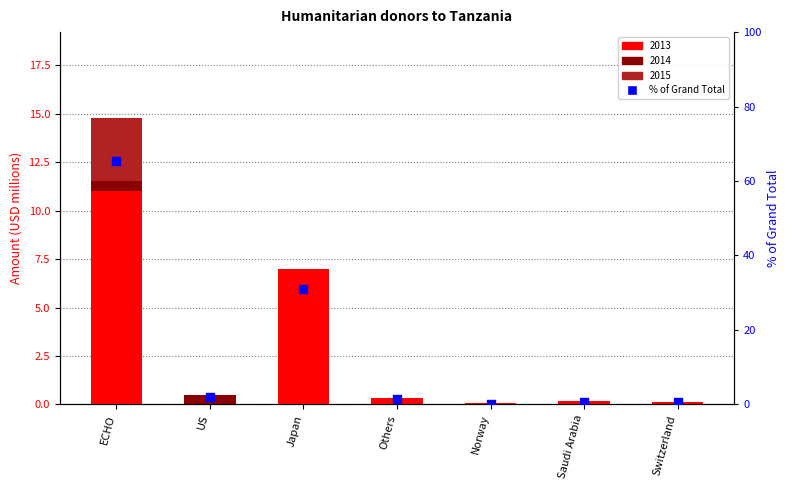

What is the change in value from ECHO to Switzerland?

-64.8